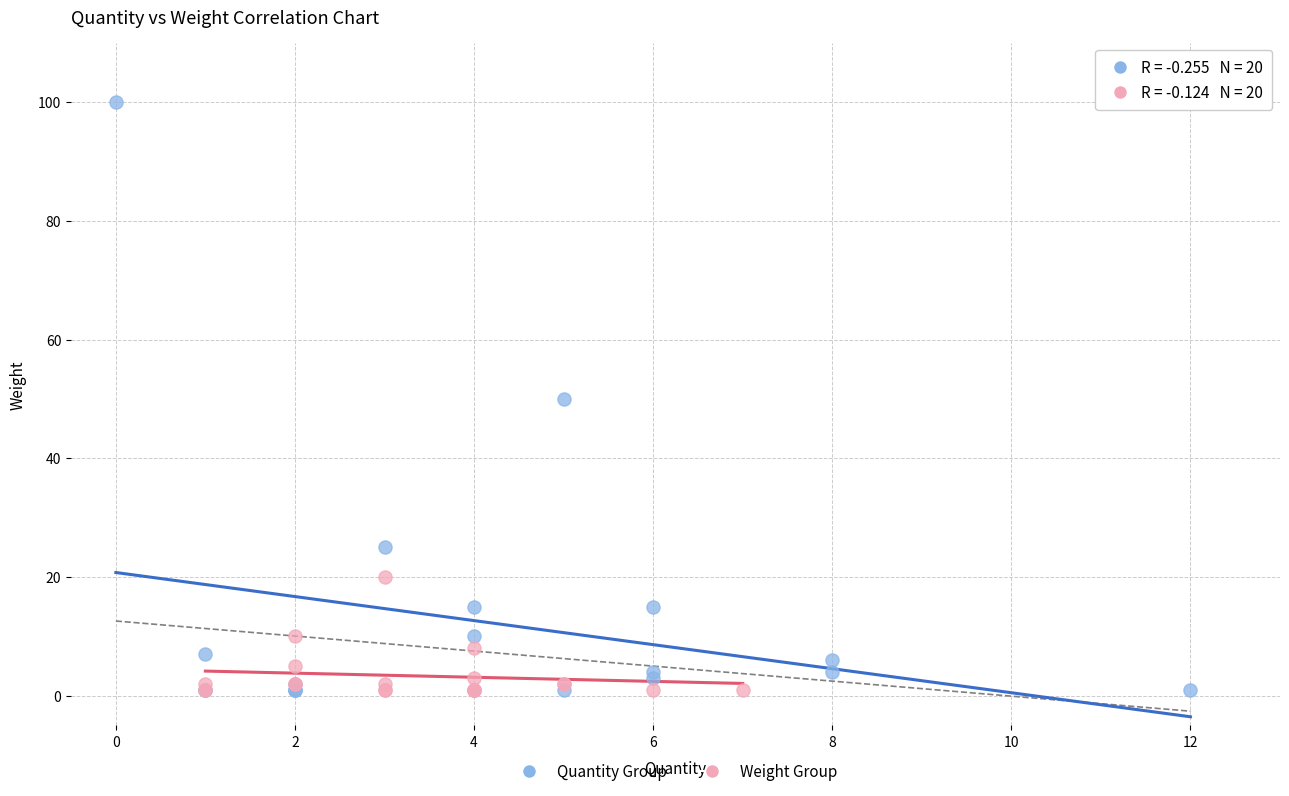

Which series reaches the maximum Y coordinate?

Quantity Group